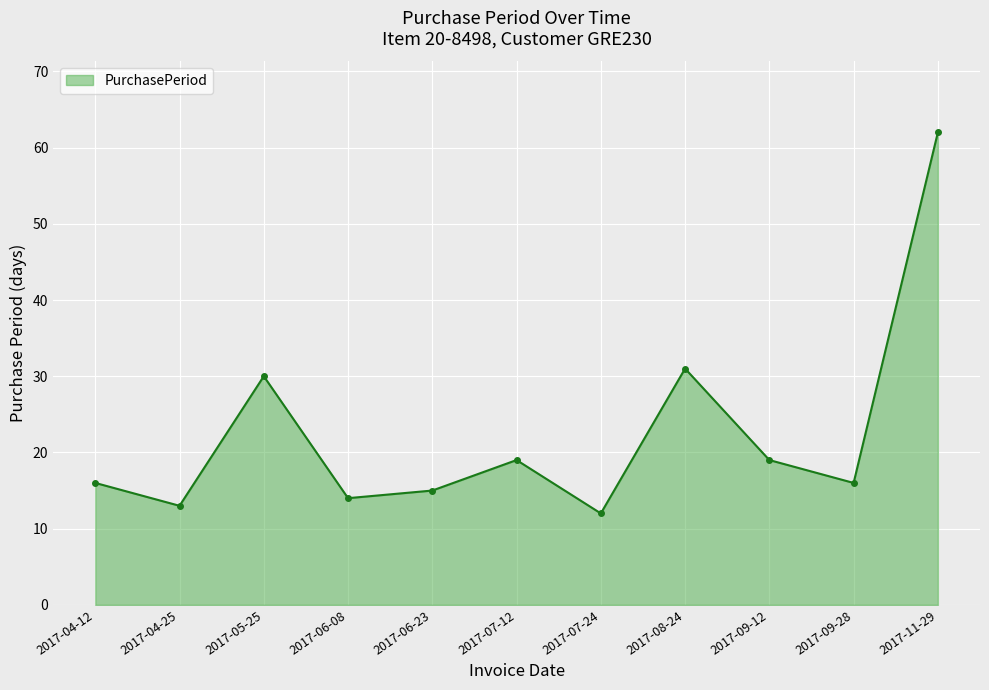

Does the chart have visible grid lines?

Yes